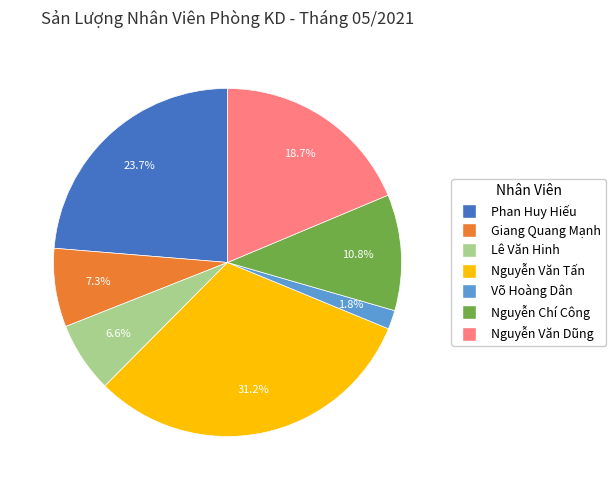

Does Phan Huy Hiếu account for over 50% of the chart?

No